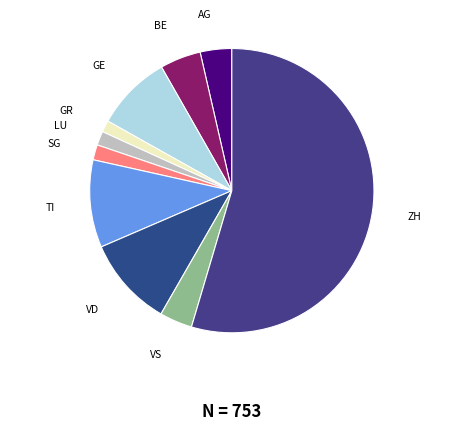

How many slices are in this pie chart?

10